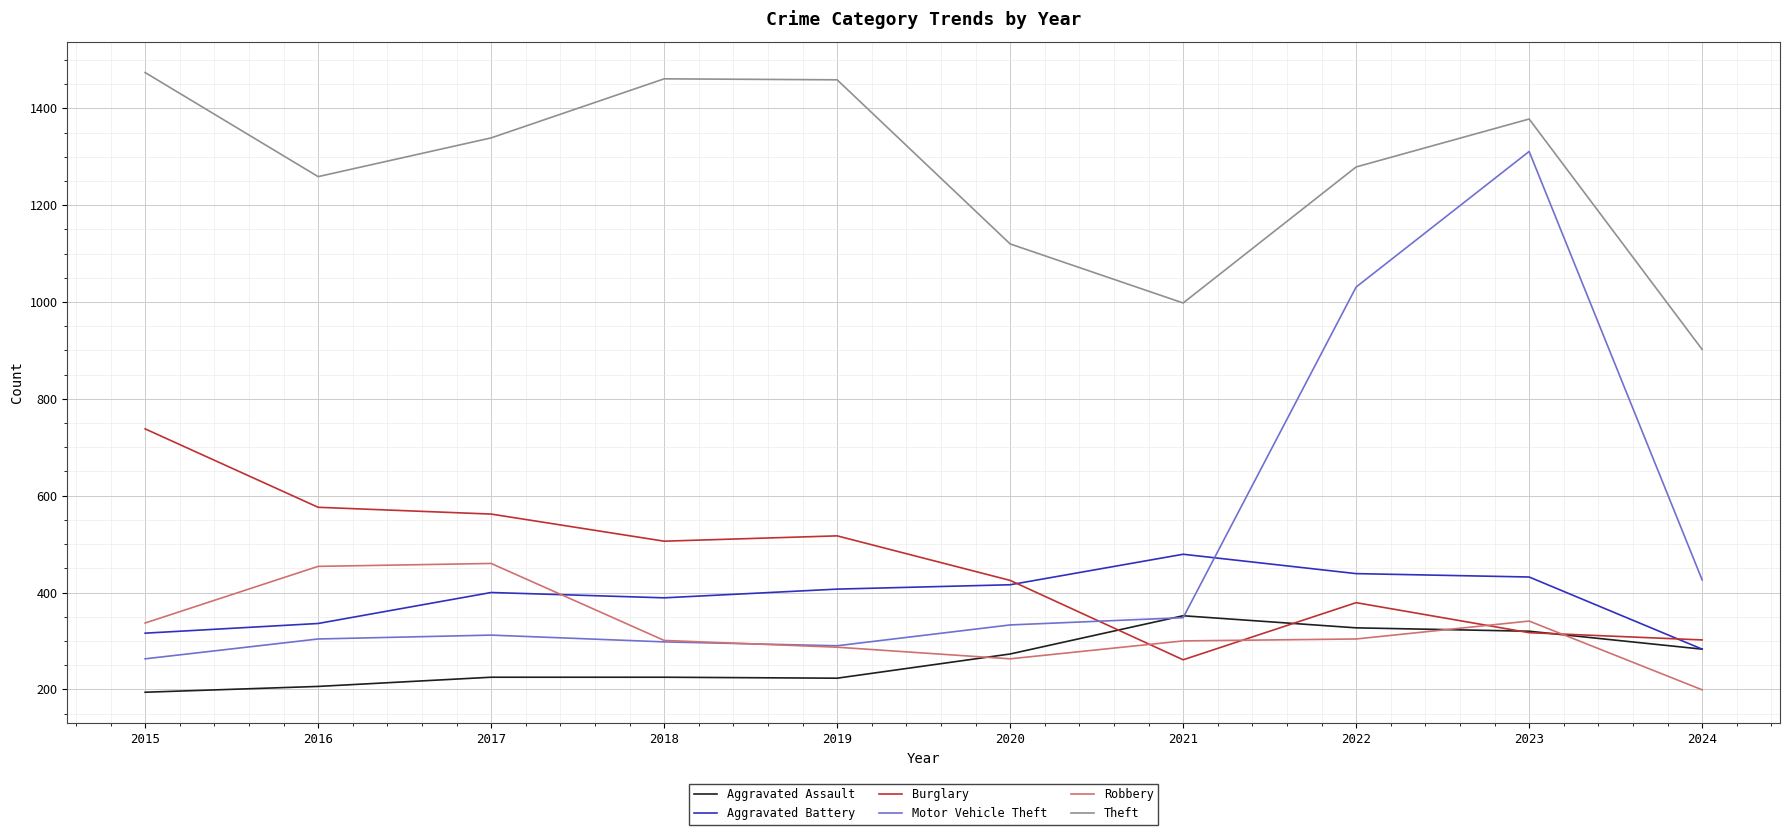

Which category has the highest value across all series?

2015